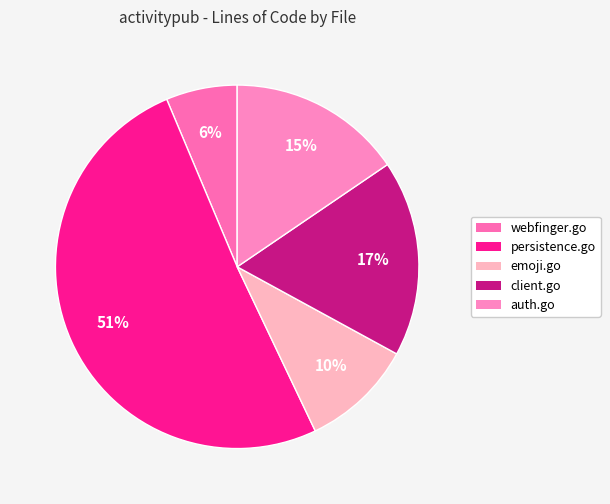

To the nearest percent, what portion does persistence.go represent?

51%